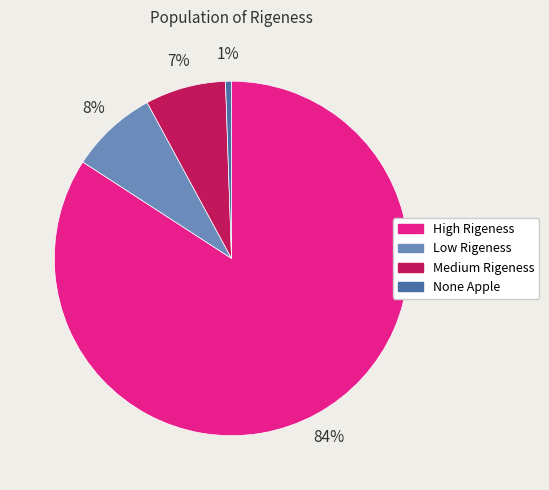

Count the number of slices in the pie.

4